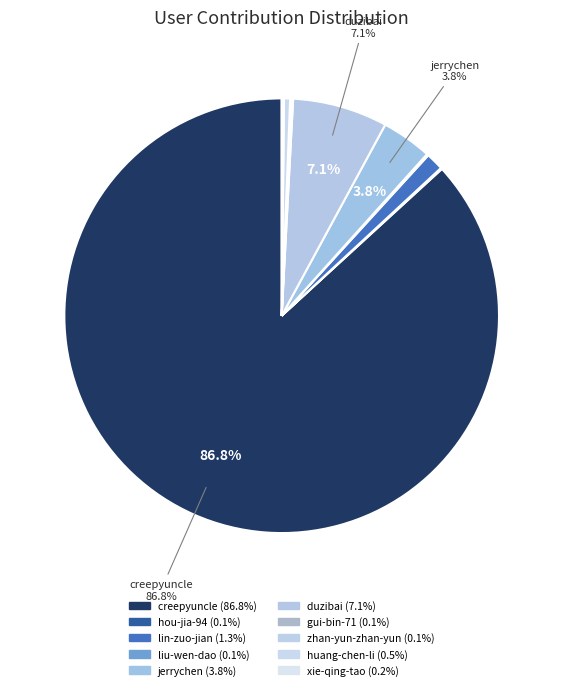

What is the smallest slice in the pie chart?

zhan-yun-zhan-yun